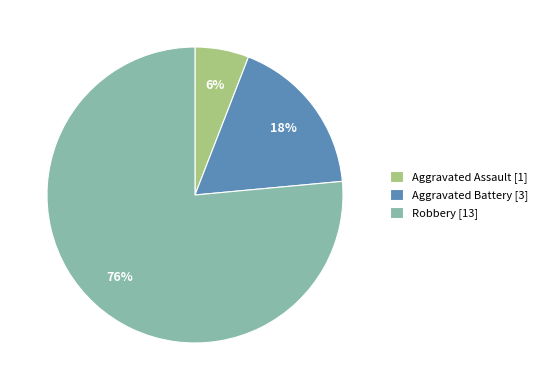

Which slice is the smallest?

Aggravated Assault